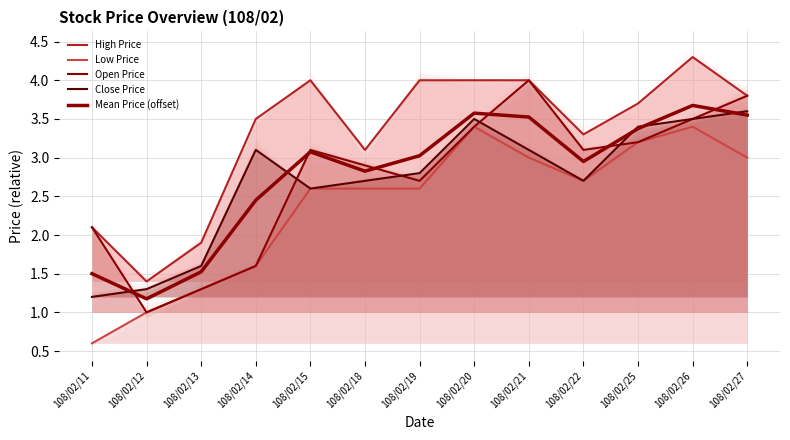

True or false: Close Price has a value of 3.4 at 108/02/25.

True